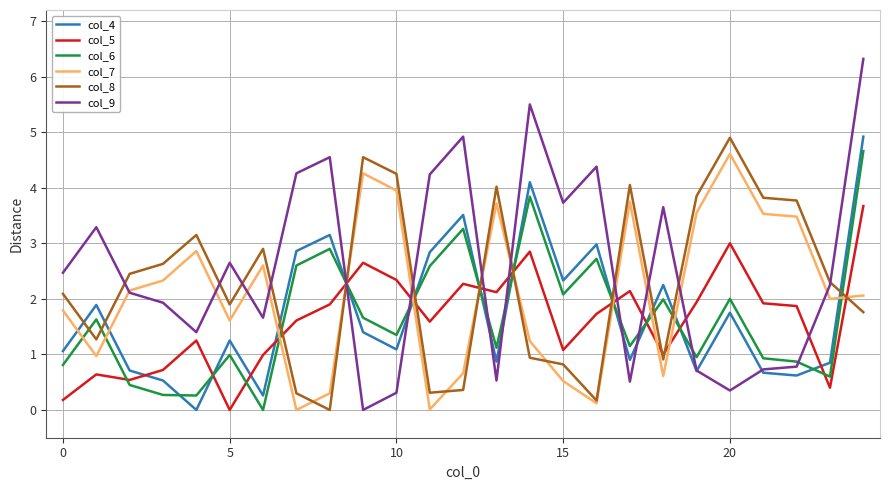

True or false: col_8 and col_4 intersect in this chart.

True